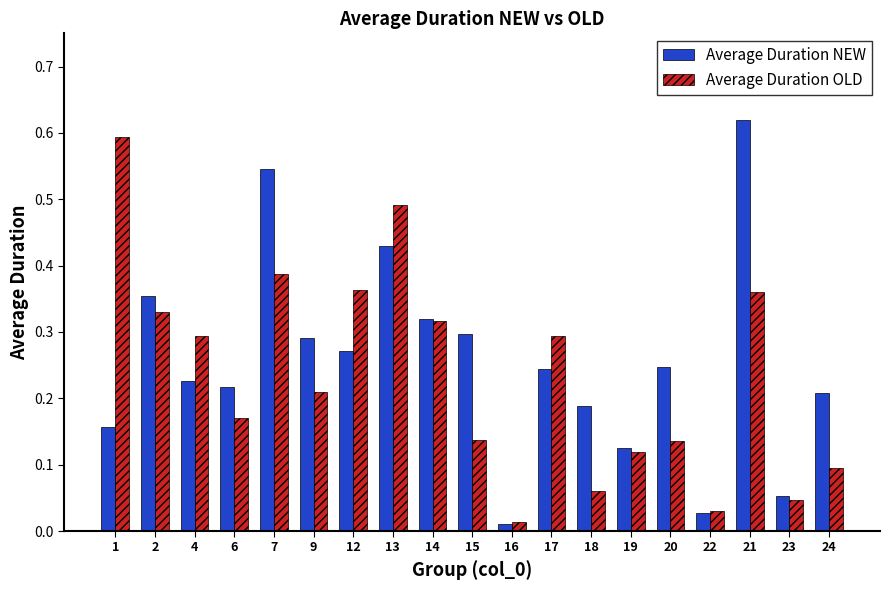

What is the sum of all Average Duration NEW values?

4.8